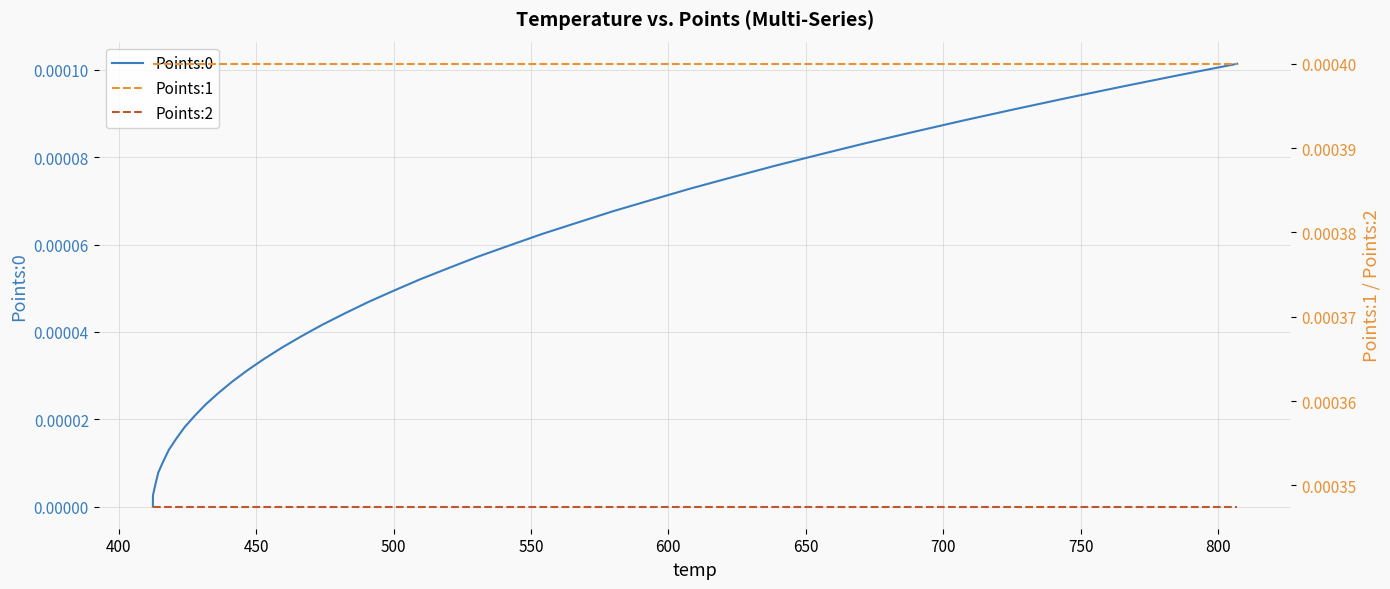

What are all the series names shown in the legend?

Points:0, Points:1, Points:2